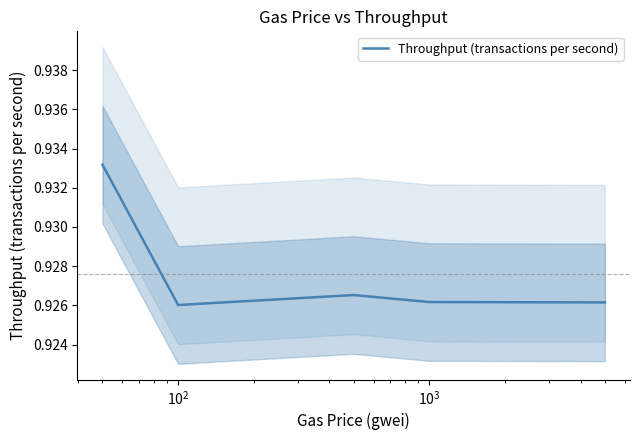

Is this an area chart (filled region under the line)?

No